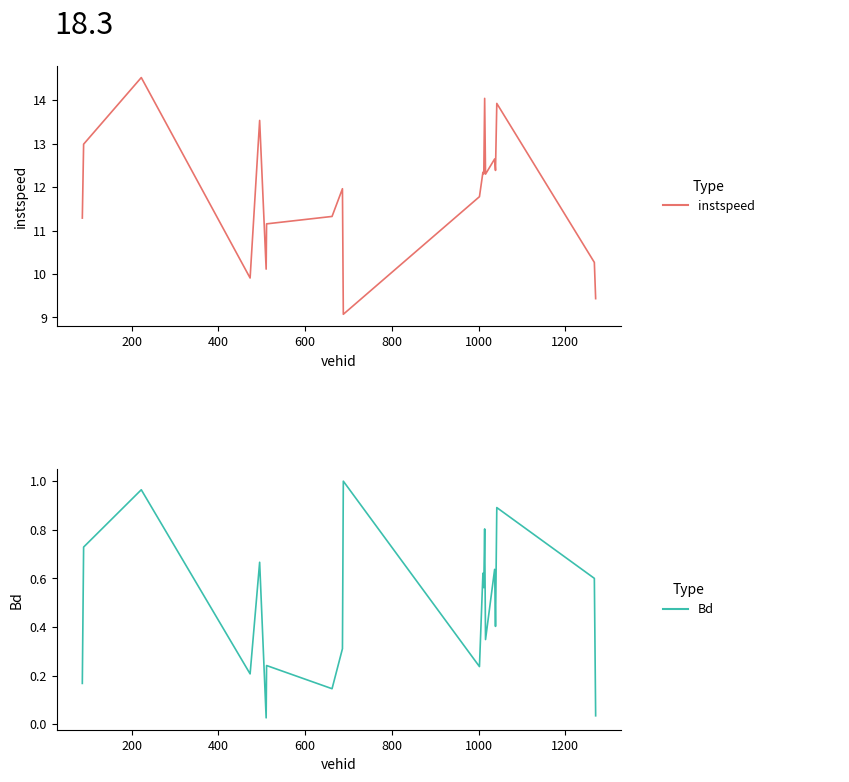

True or false: Bd and instspeed intersect in this chart.

False